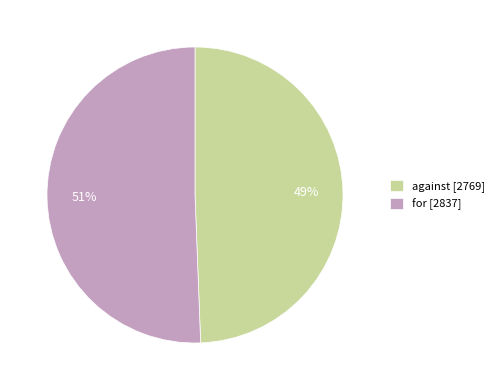

To the nearest percent, what is the average slice percentage?

50%